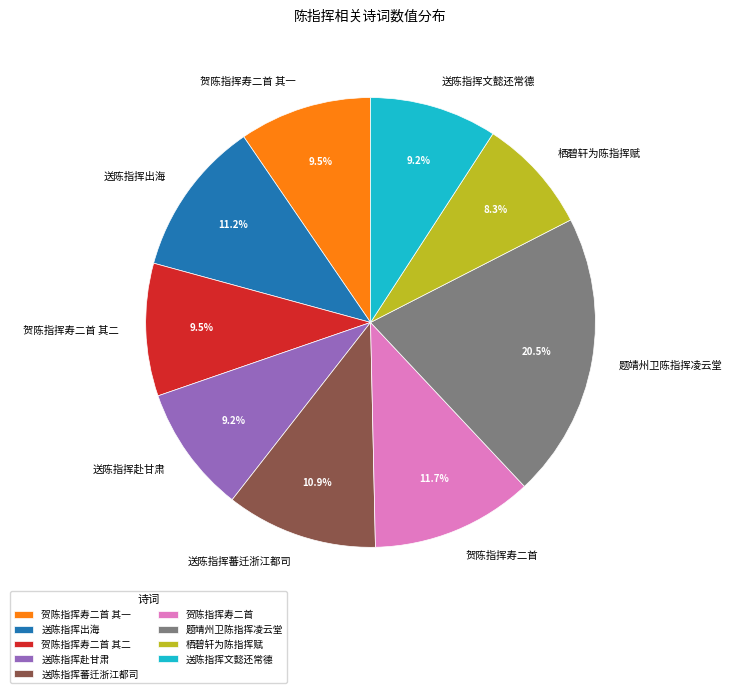

Which has a higher value, 送陈指挥赴甘肃 or 栖碧轩为陈指挥赋?

送陈指挥赴甘肃